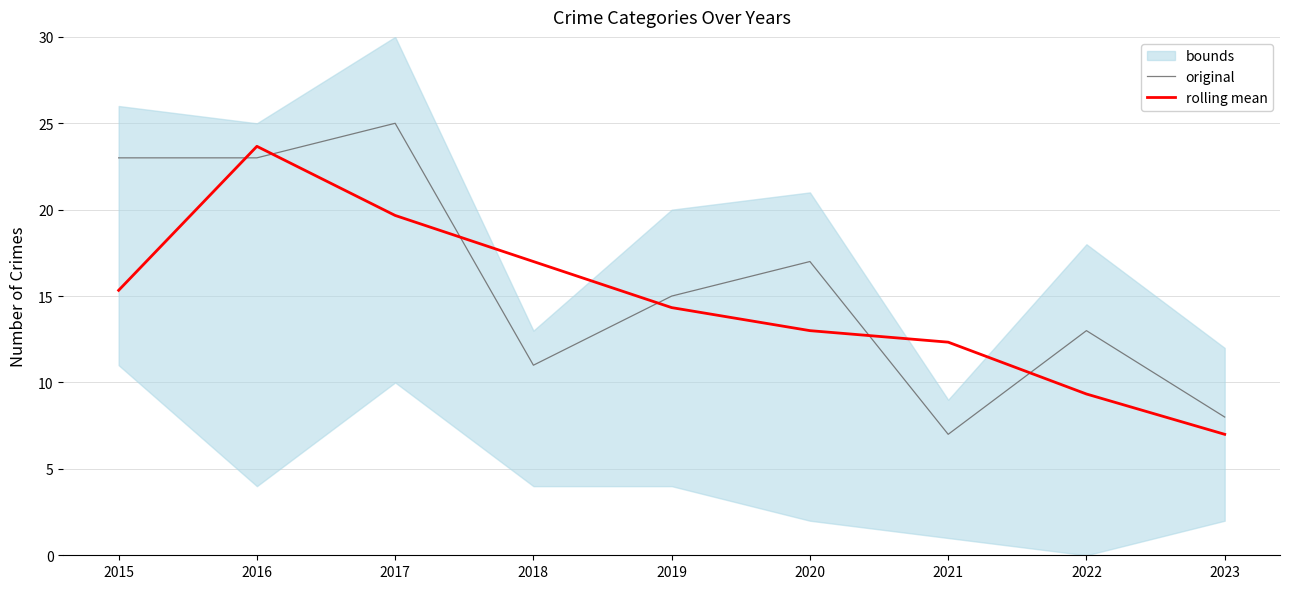

Rank the series by their average value, from lowest to highest.

rolling mean, original